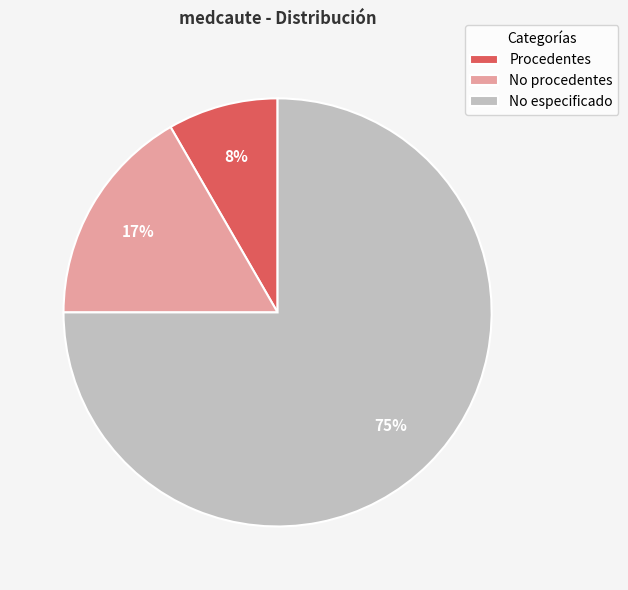

Which category has the smallest portion of the pie?

Procedentes